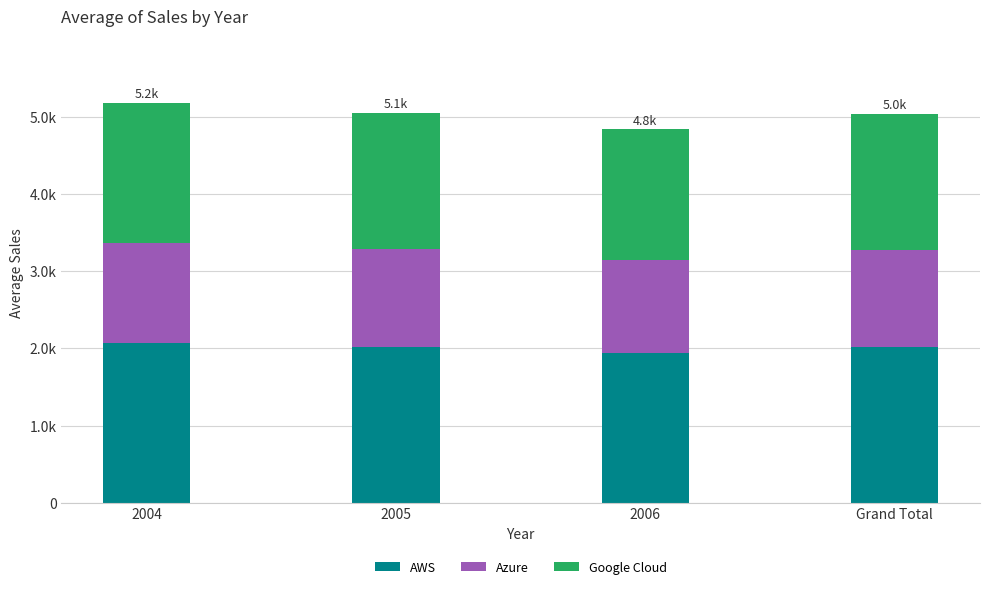

Rank the series at 2006 from lowest to highest value.

Azure, Google Cloud, AWS